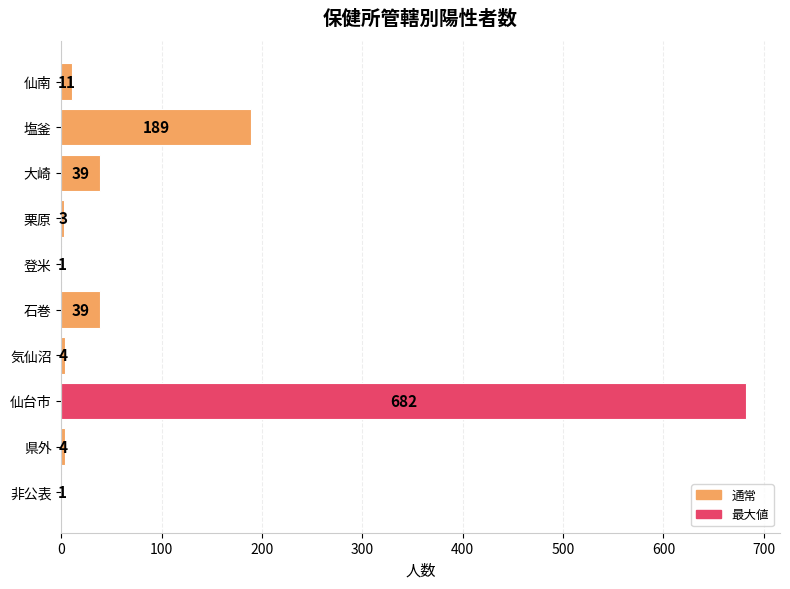

What is the sum of the values at 仙南 and 石巻?

50